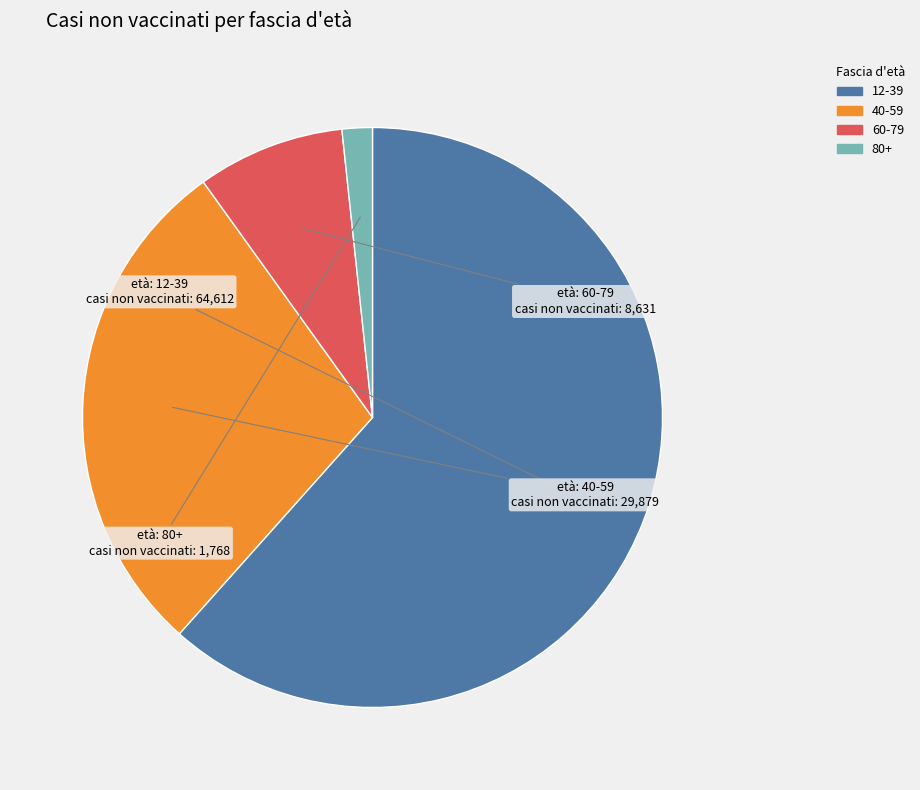

Rank the categories by value from lowest to highest.

80+, 60-79, 40-59, 12-39